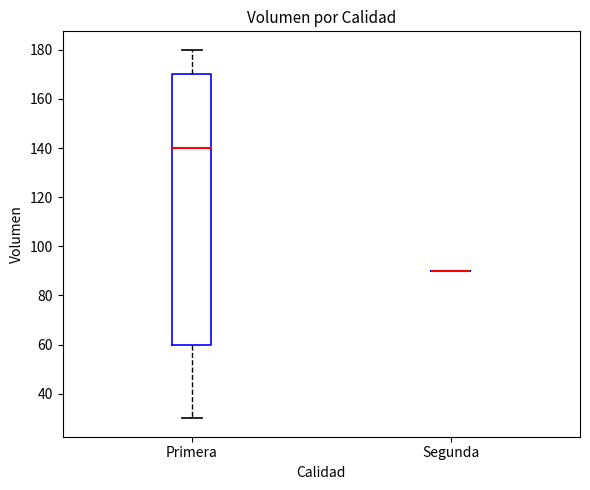

Reading left to right, read every box against the y-axis: the position of its median line, the range the box covers, and the ends of its whiskers. The values are not printed on the chart, so give them approximately, as read against the axis.

Primera: median 140, box 60 to 170, whiskers 30 to 180
Segunda: box collapsed to a line at 90, whiskers 90 to 90